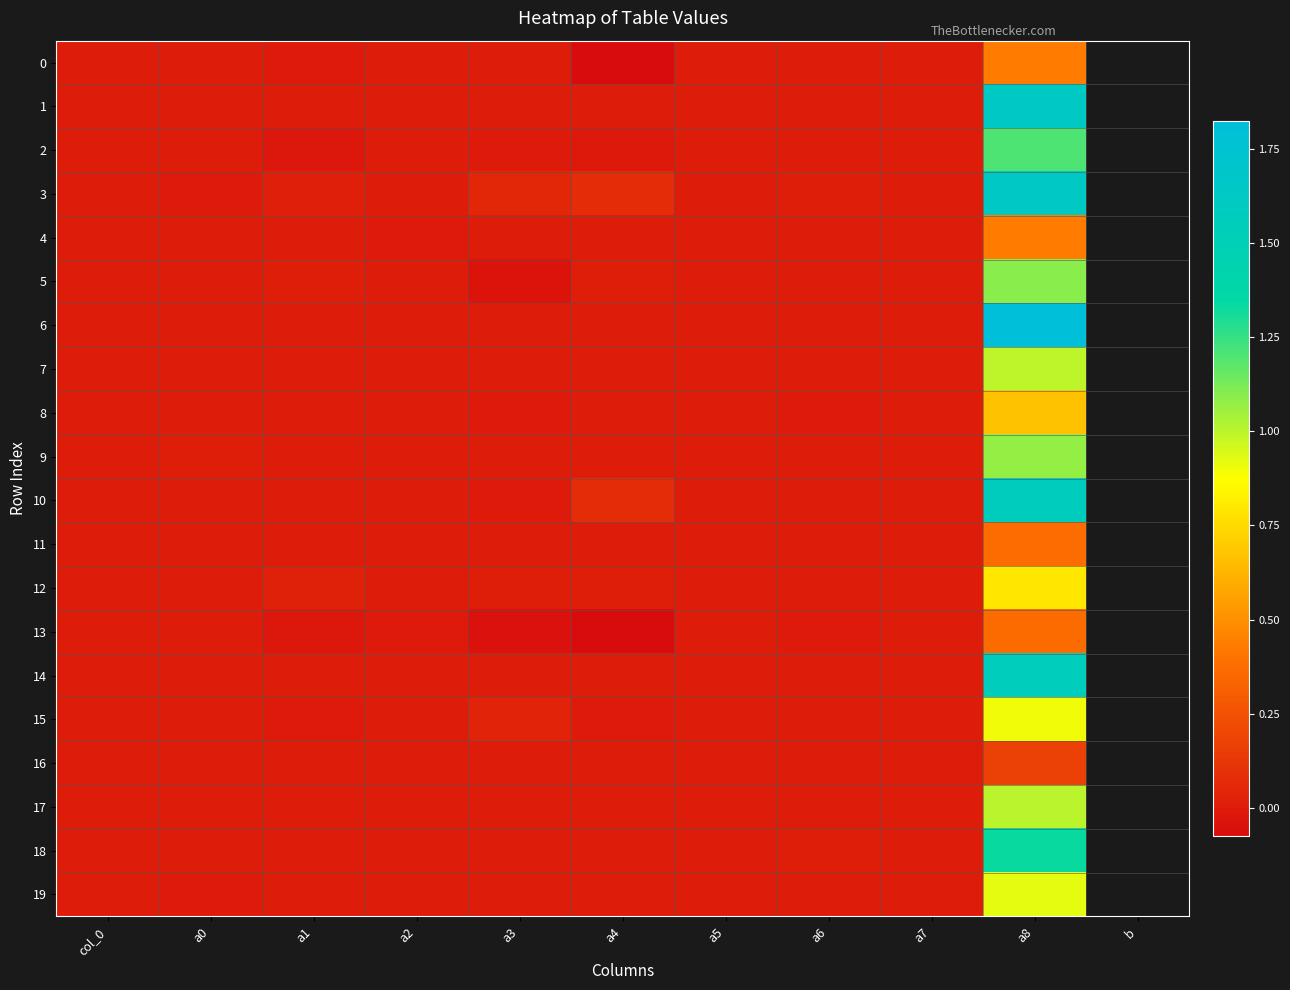

At which category is the sum across all series the highest?

a8